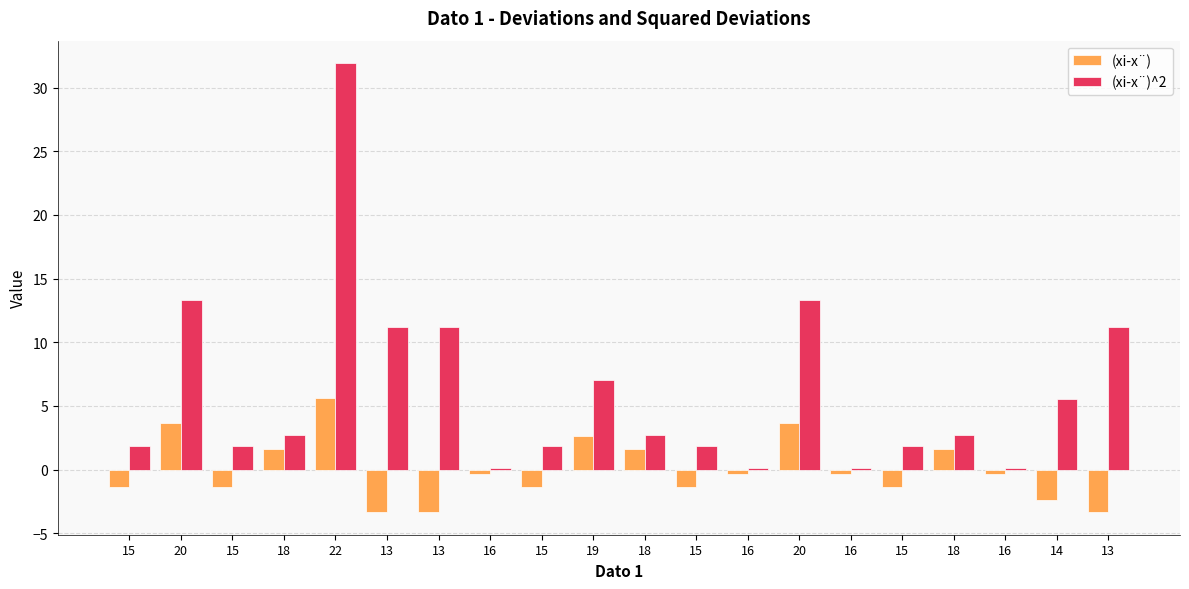

Which category has the highest value in the (xi-x¨)^2 series?

22